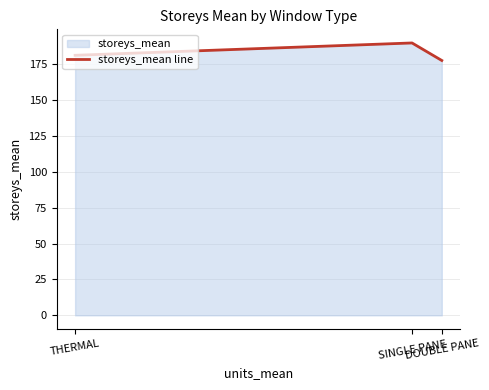

List the labels in order of value, smallest first.

DOUBLE PANE, THERMAL, SINGLE PANE